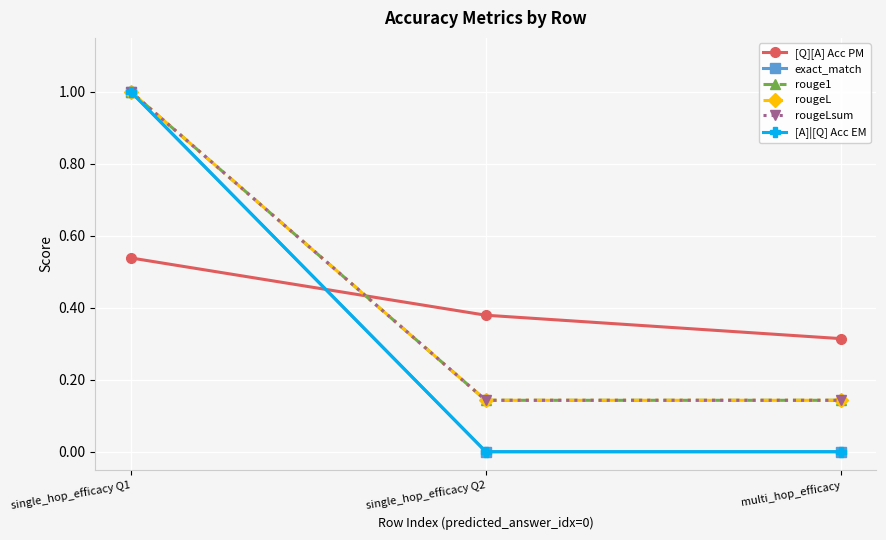

Does the chart have visible grid lines?

Yes